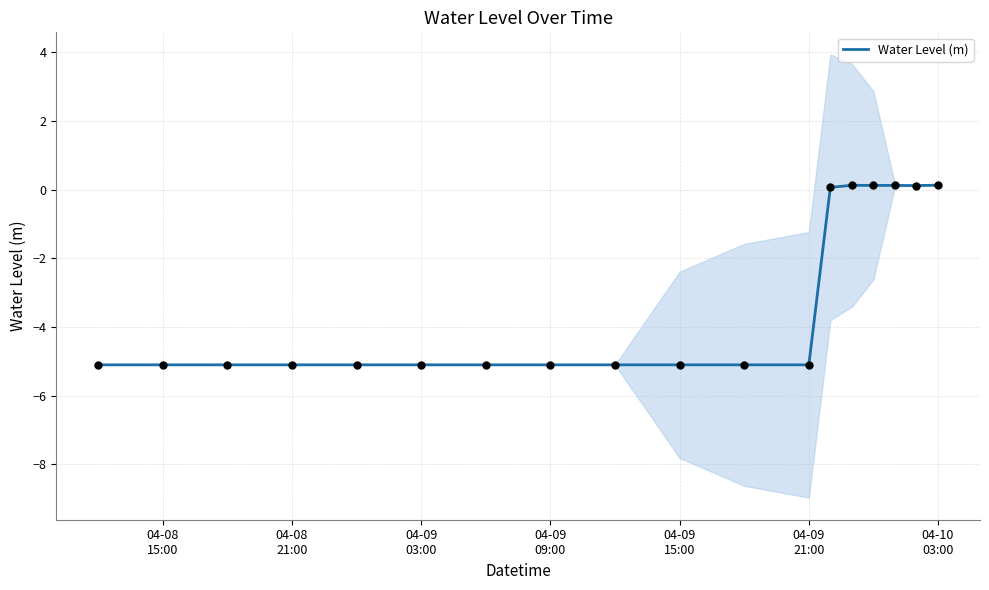

What is the lowest value of the Water Level (m) series?

-5.1